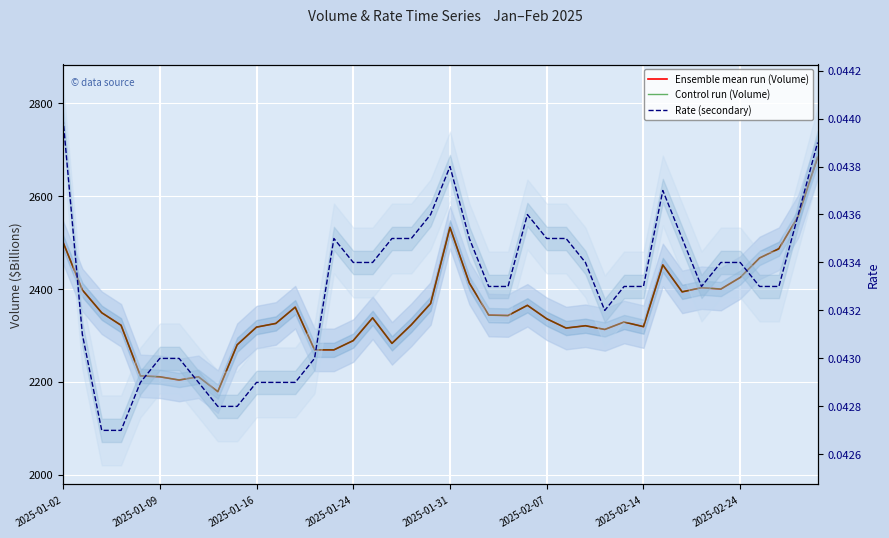

Between 24 and 15, which is larger?

24